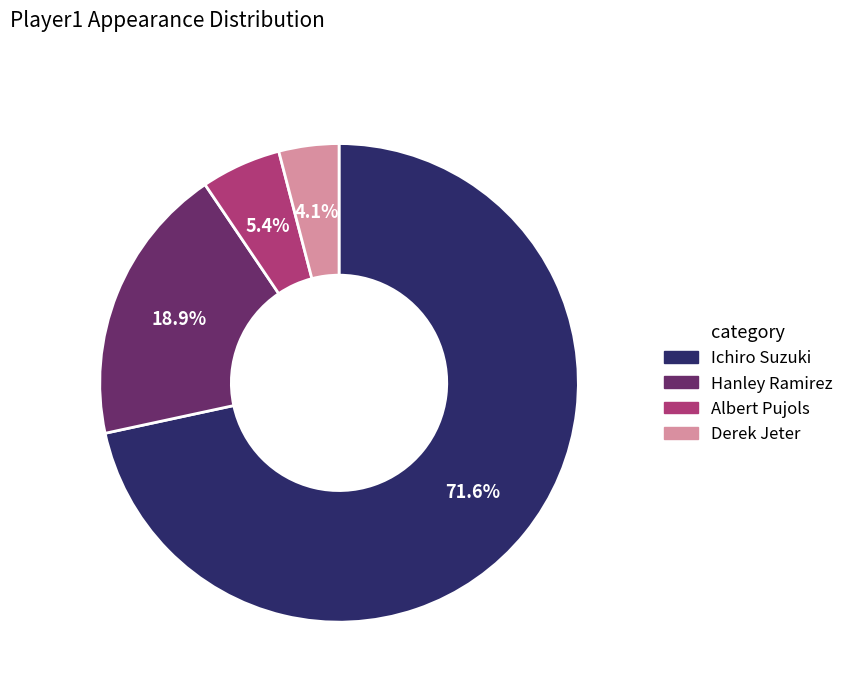

What percentage is the Hanley Ramirez slice, to the nearest percent?

19%